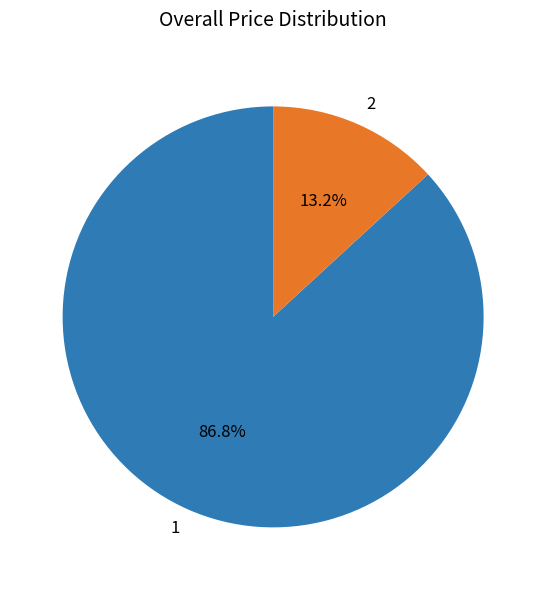

Which category has the smallest portion of the pie?

2